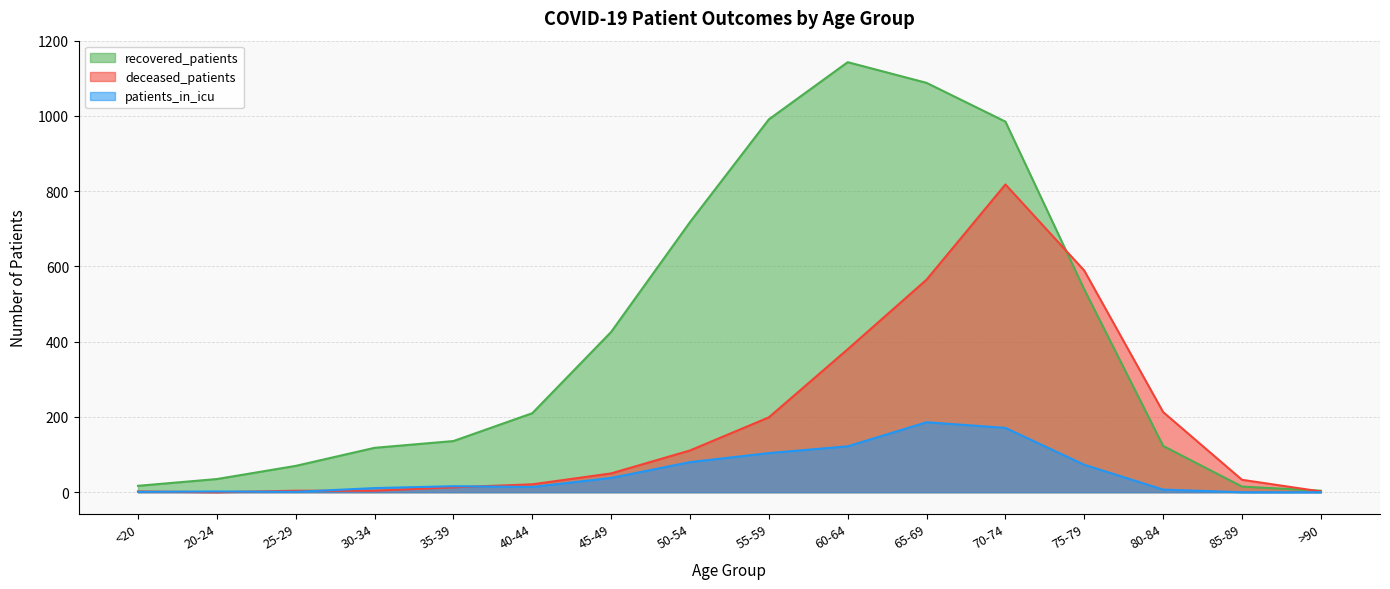

What is the value of the recovered_patients point at the 7th from the left?

426